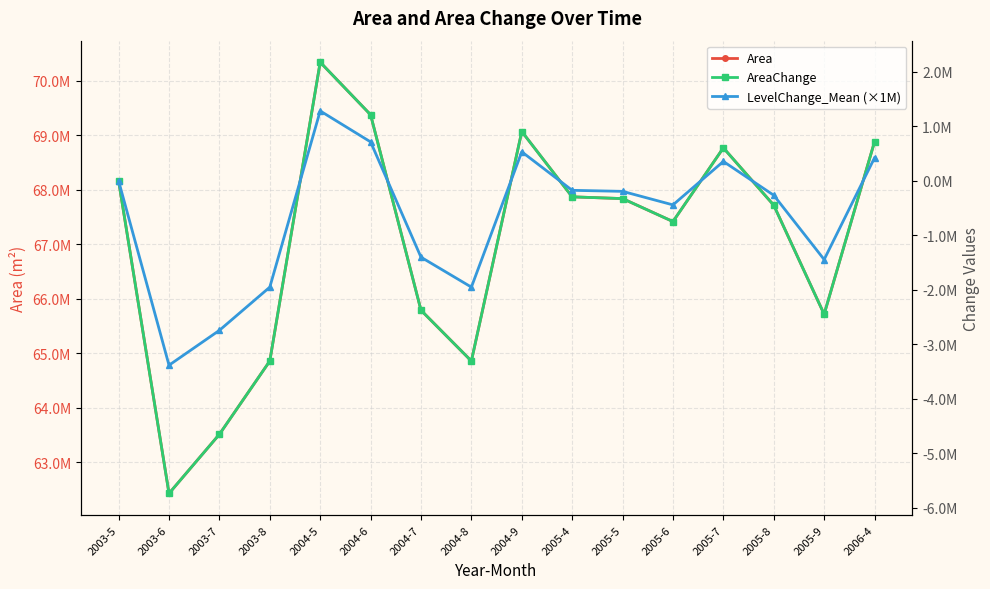

True or false: Area and LevelChange_Mean (×1M) cross at least once.

False